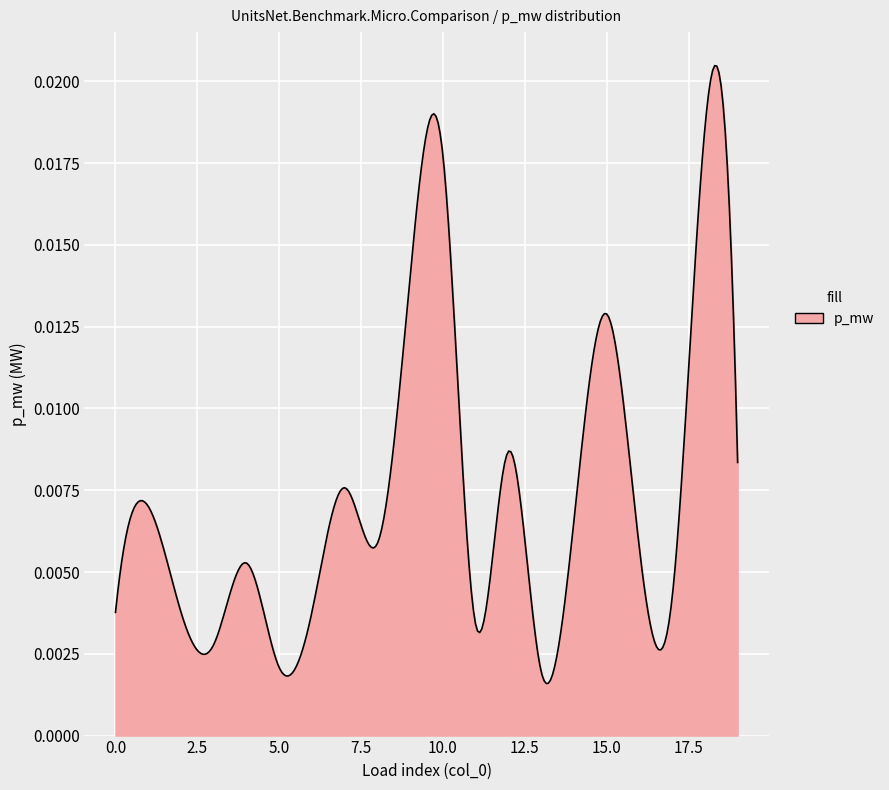

Is this an area chart (filled region under the line)?

Yes